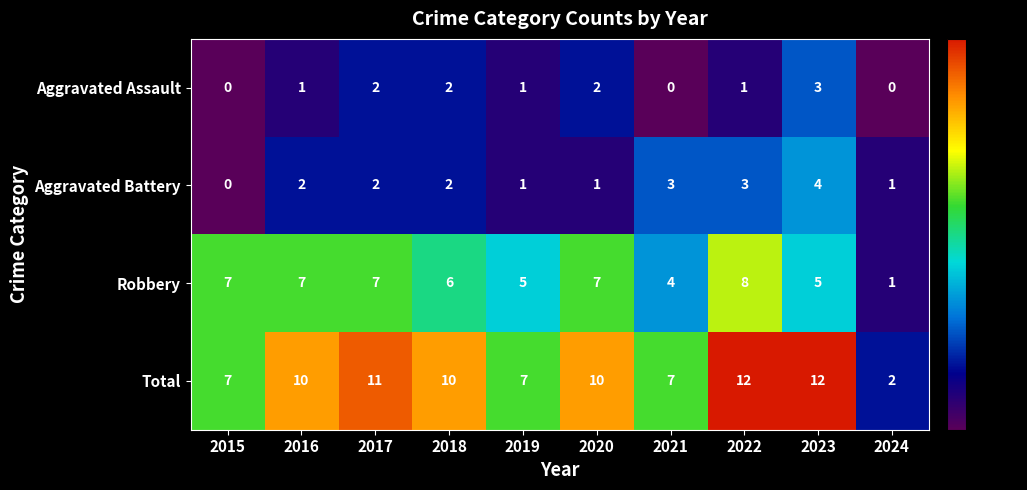

At 2021, list the series in order from largest to smallest.

Total, Robbery, Aggravated Battery, Aggravated Assault